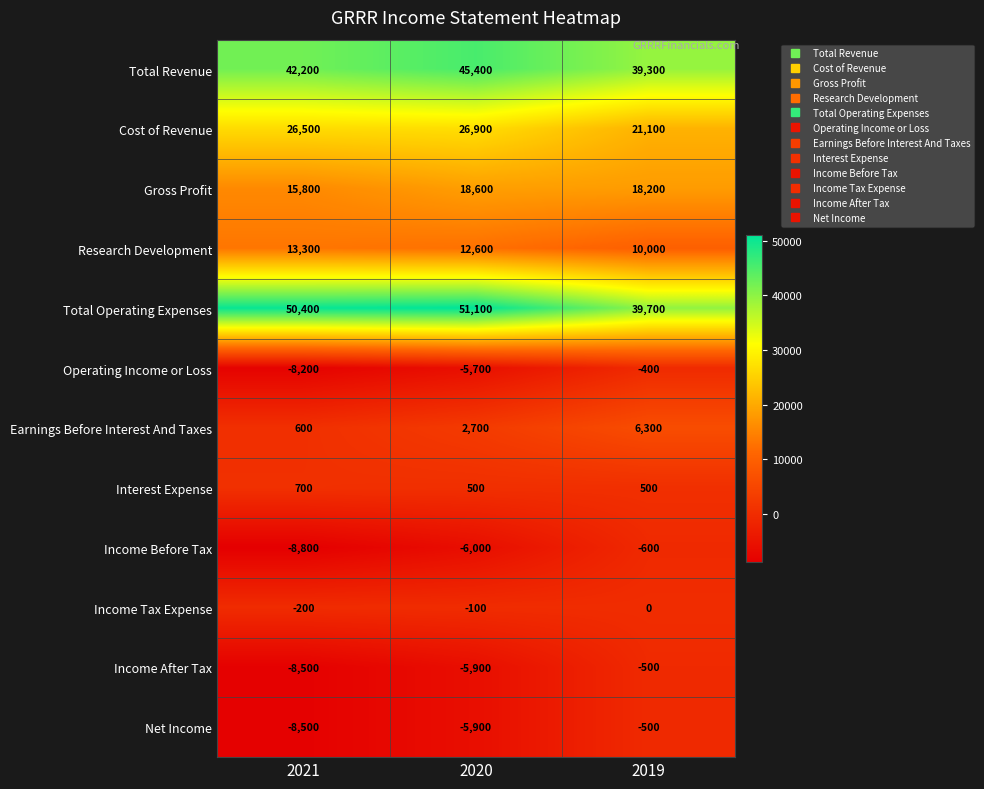

At which category is the sum across all series the highest?

2020